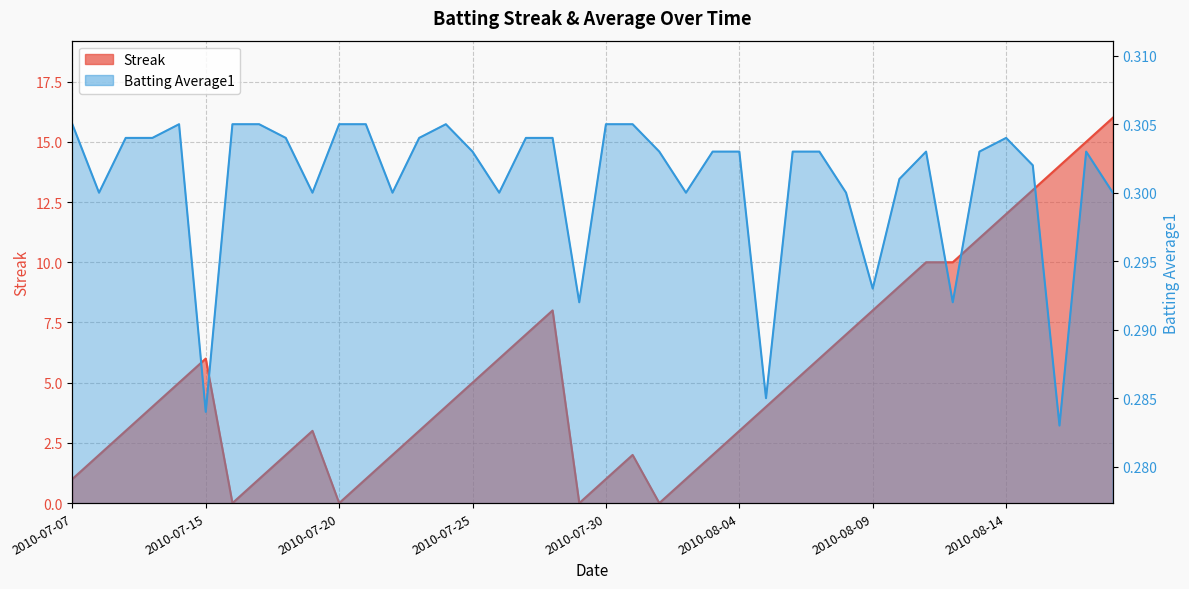

Rank the categories by Streak value from highest to lowest.

2010-08-18, 2010-08-17, 2010-08-16, 2010-08-15, 2010-08-14, 2010-08-13, 2010-08-11, 2010-08-12, 2010-08-10, 2010-07-28, 2010-08-09, 2010-07-27, 2010-08-08, 2010-07-15, 2010-07-26, 2010-08-07, 2010-07-11, 2010-07-25, 2010-08-06, 2010-07-10, 2010-07-24, 2010-08-05, 2010-07-09, 2010-07-19, 2010-07-23, 2010-08-04, 2010-07-08, 2010-07-18, 2010-07-22, 2010-07-31, 2010-08-03, 2010-07-07, 2010-07-17, 2010-07-21, 2010-07-30, 2010-08-02, 2010-07-16, 2010-07-20, 2010-07-29, 2010-08-01